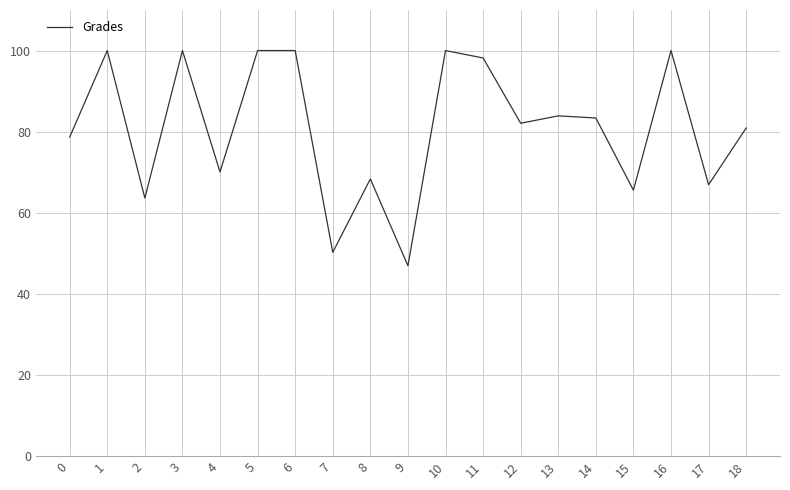

What is the minimum value shown in the chart?

46.9